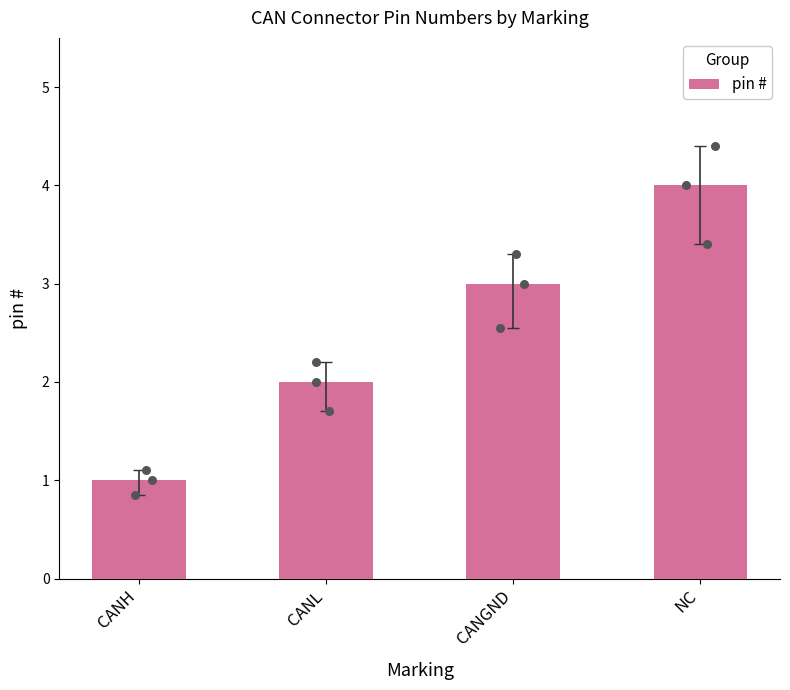

What is the change in value from CANGND to NC?

+1